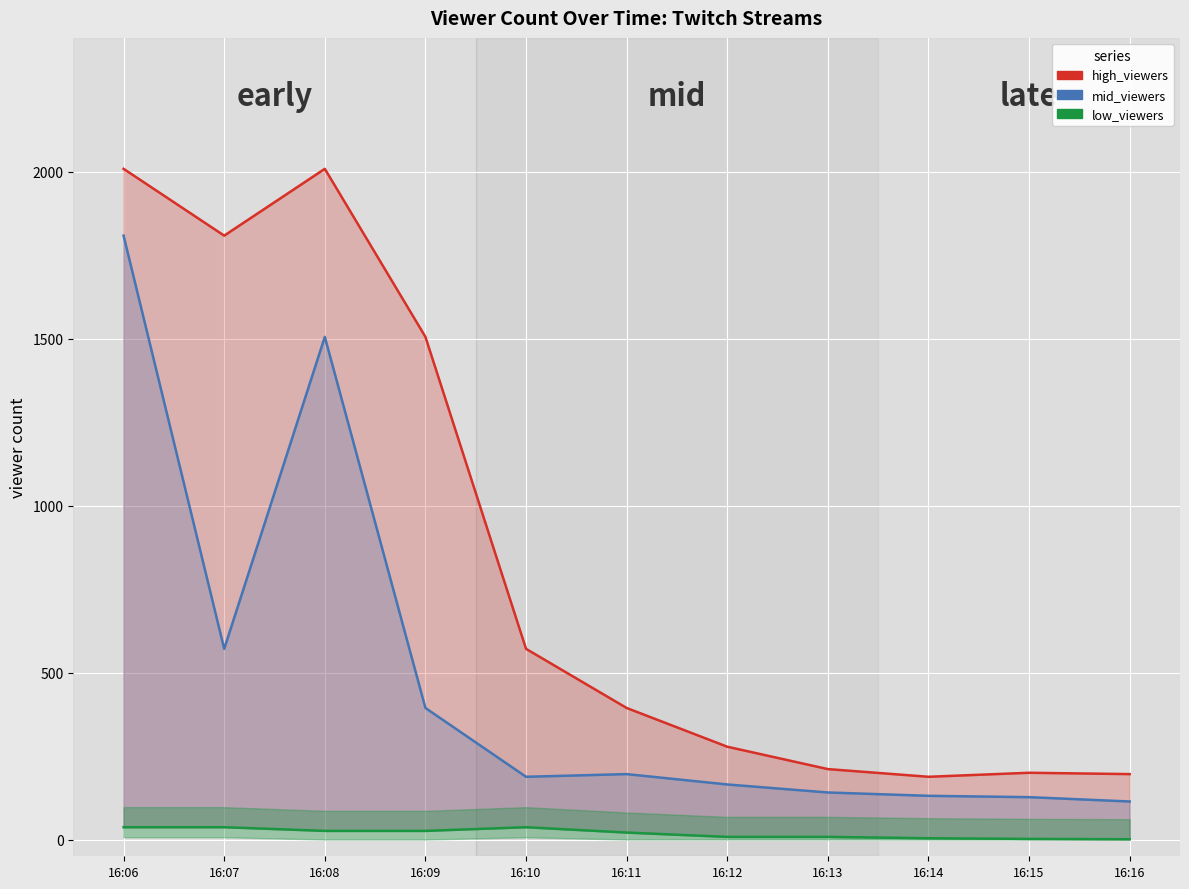

What is the value of the low_viewers point at the 8th from the left?

8